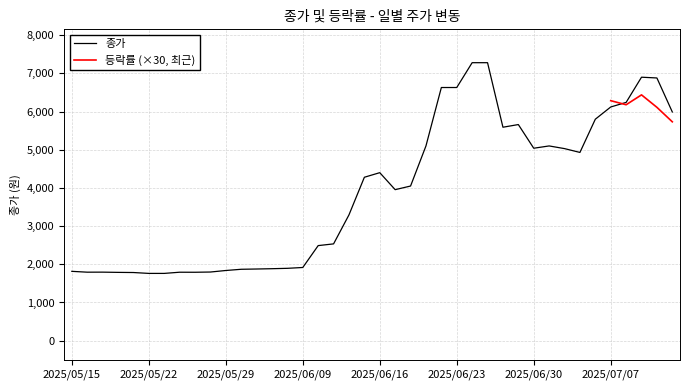

What is the lowest value of the 종가 series?

1762